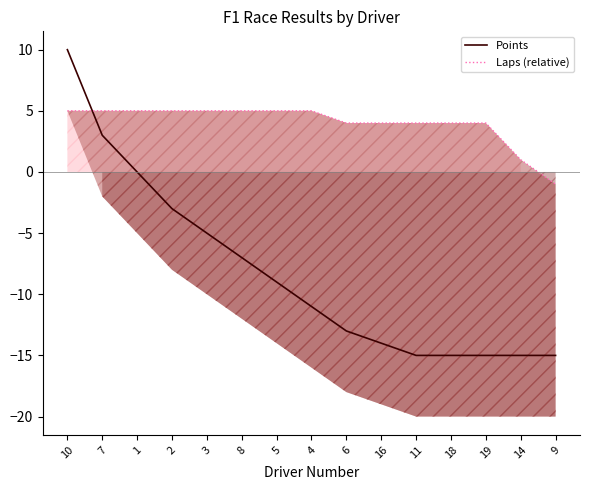

How many data points in Points are less than -11?

7